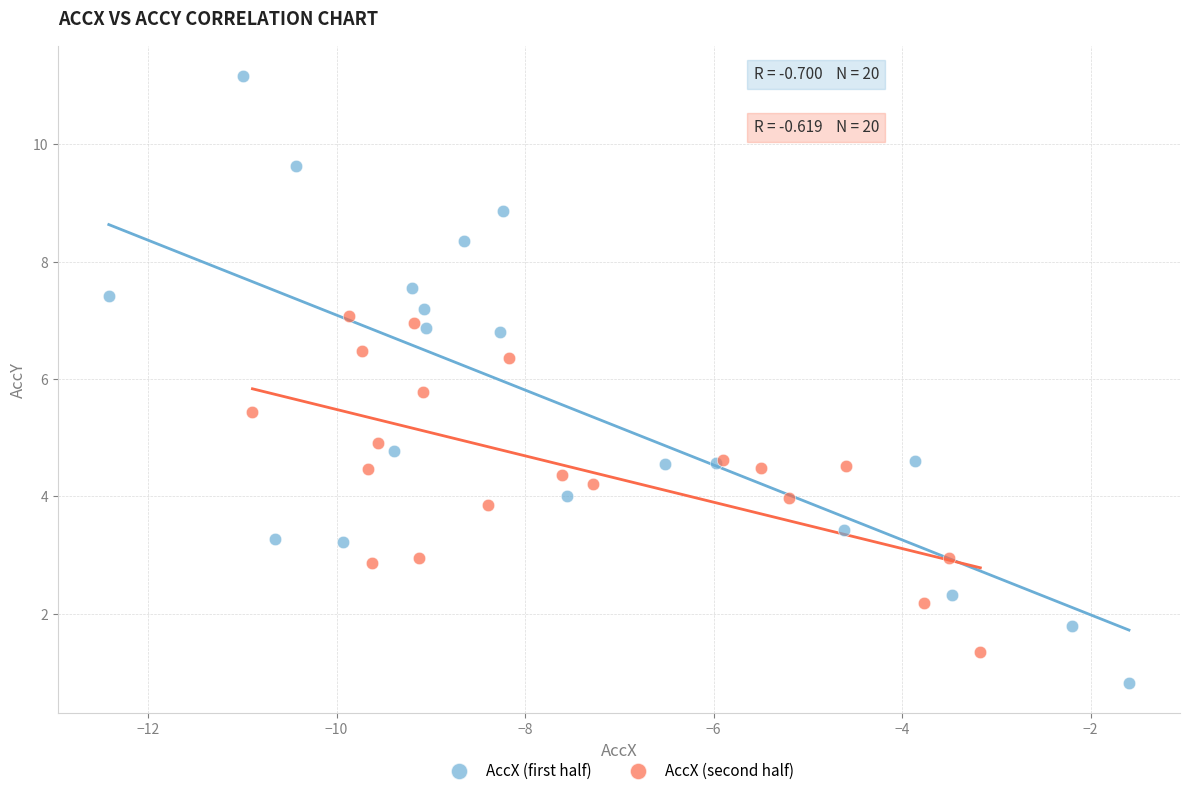

Which series reaches the maximum Y coordinate?

AccX (first half)